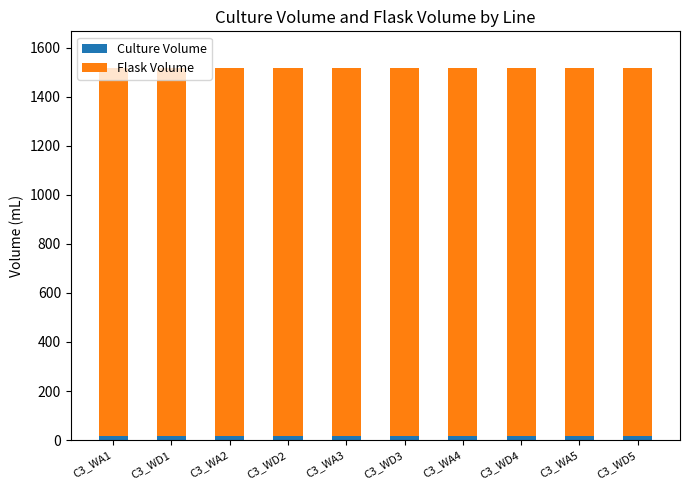

Rank the series by their maximum value, from highest to lowest.

Flask Volume, Culture Volume